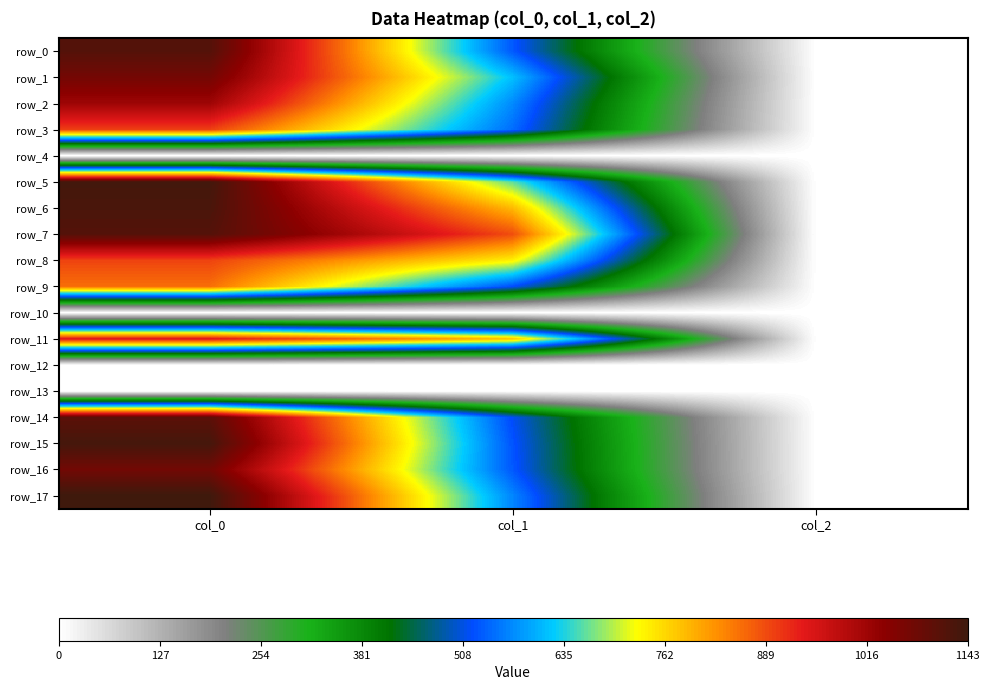

Which series changed the most between col_0 and col_2?

row_17